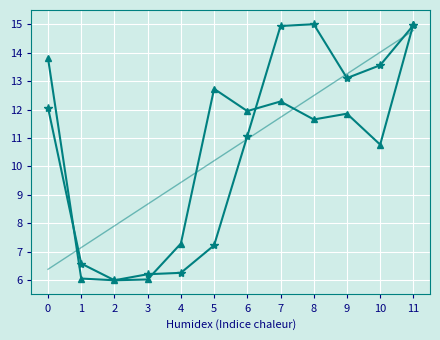

What is the total value across all series at 9?

38.2